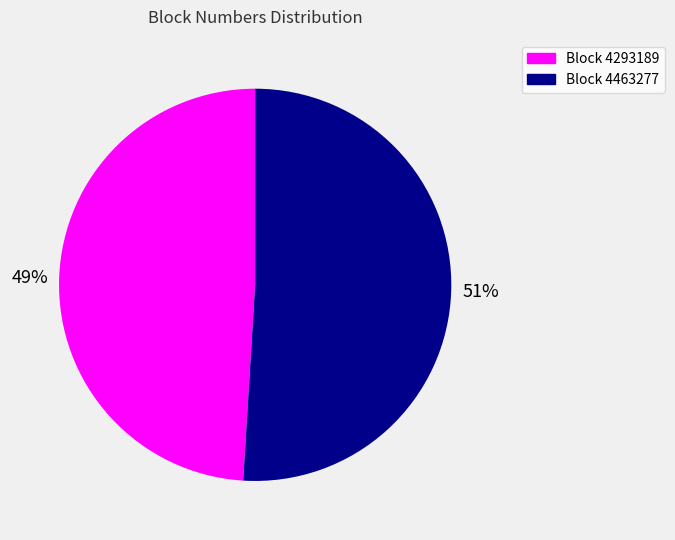

Is there a majority slice in this chart?

Yes